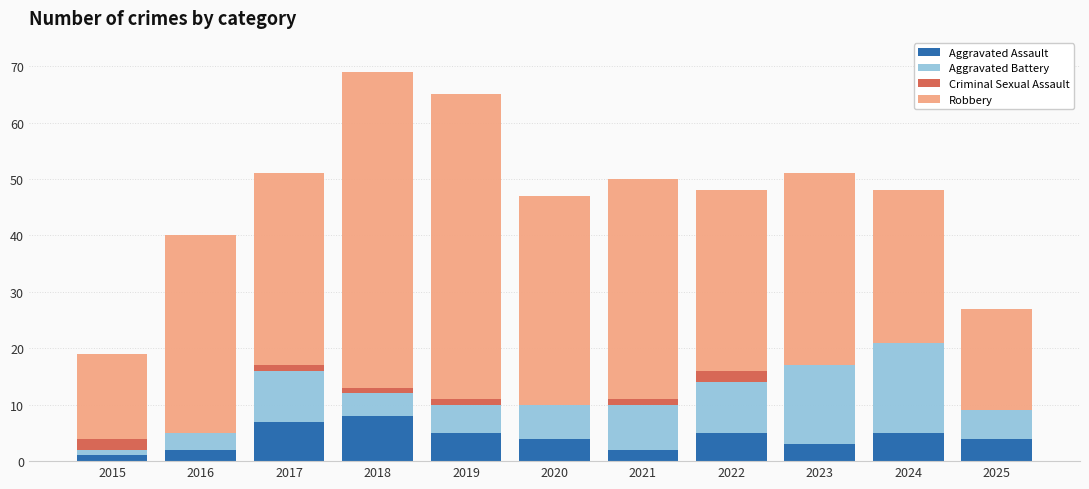

How many Aggravated Assault values are between 2 and 5?

8